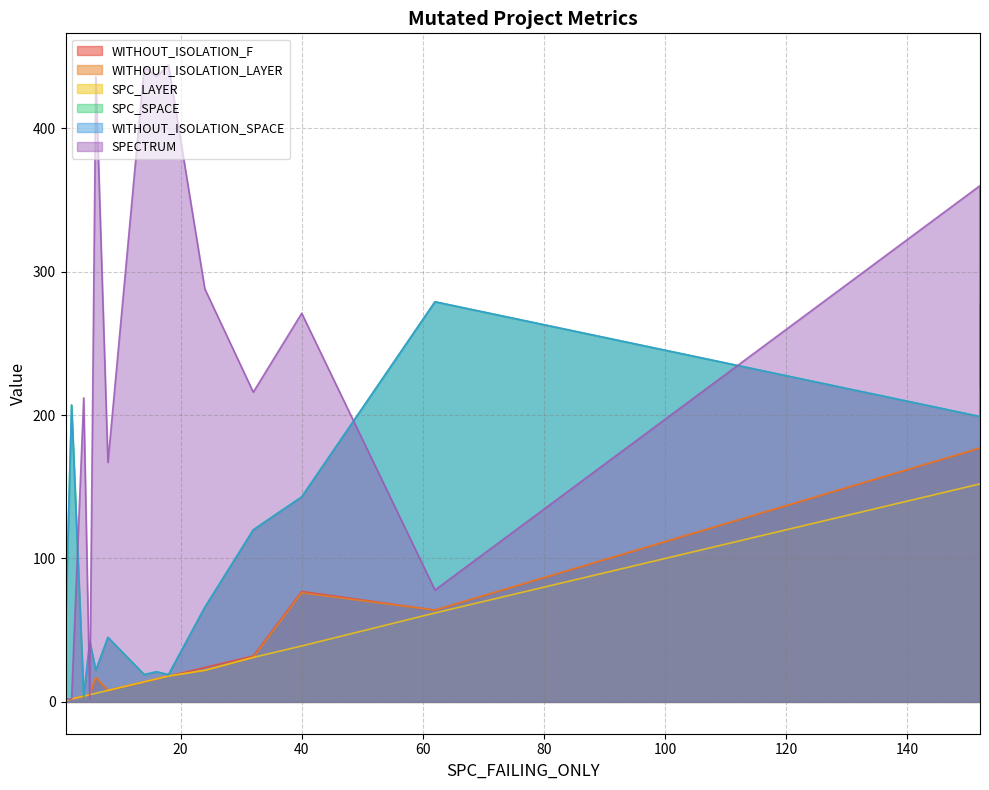

At which category does SPECTRUM reach its first local valley?

5